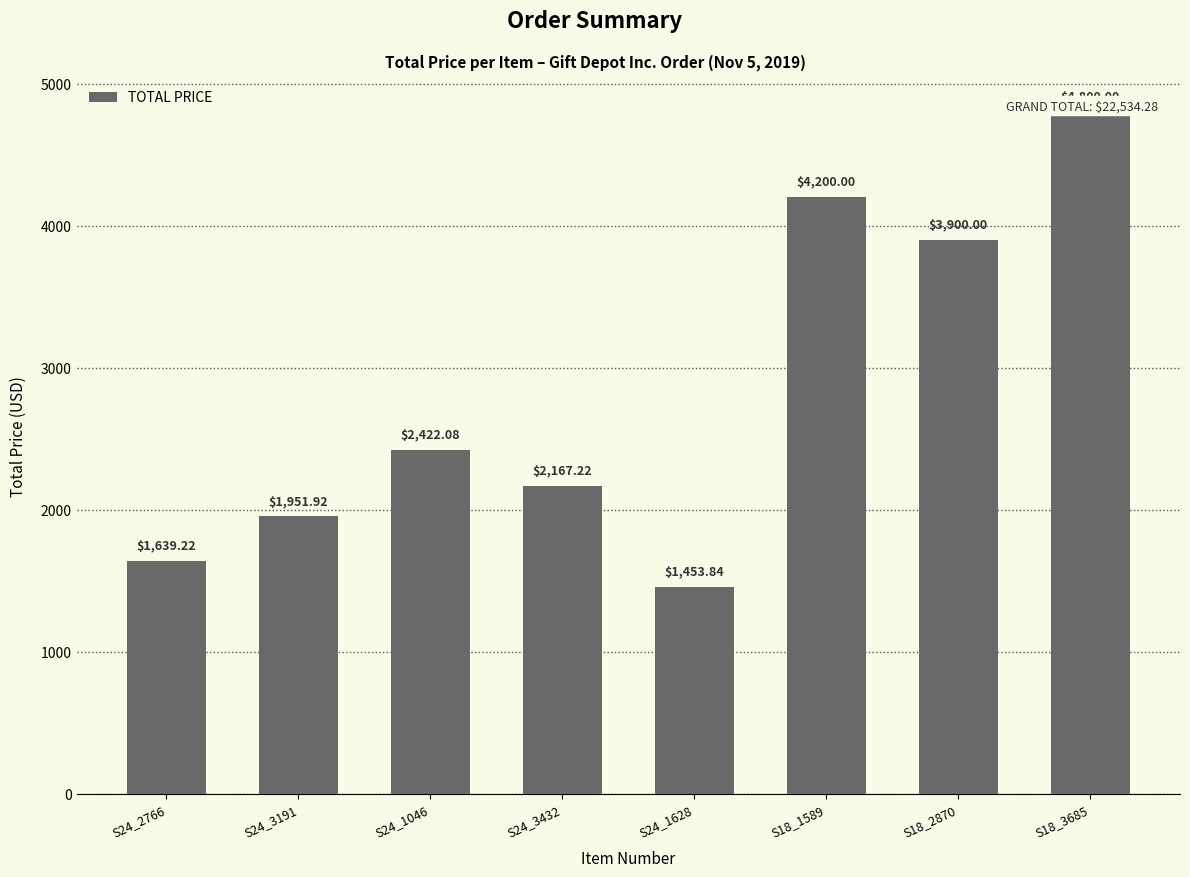

What is the difference between the values at S18_3685 and S24_3191?

2848.1